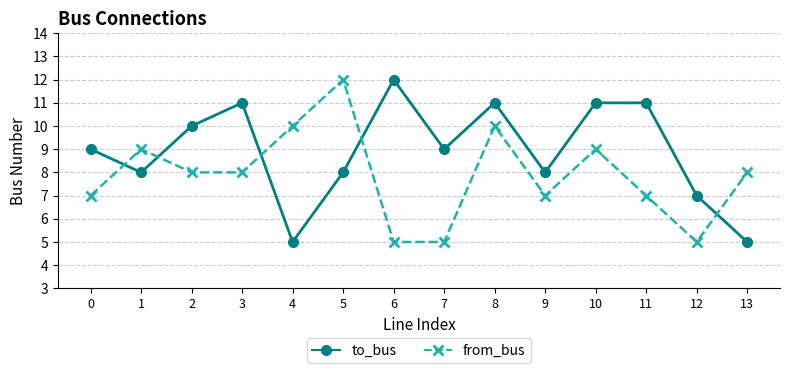

Is this an area chart (filled region under the line)?

No